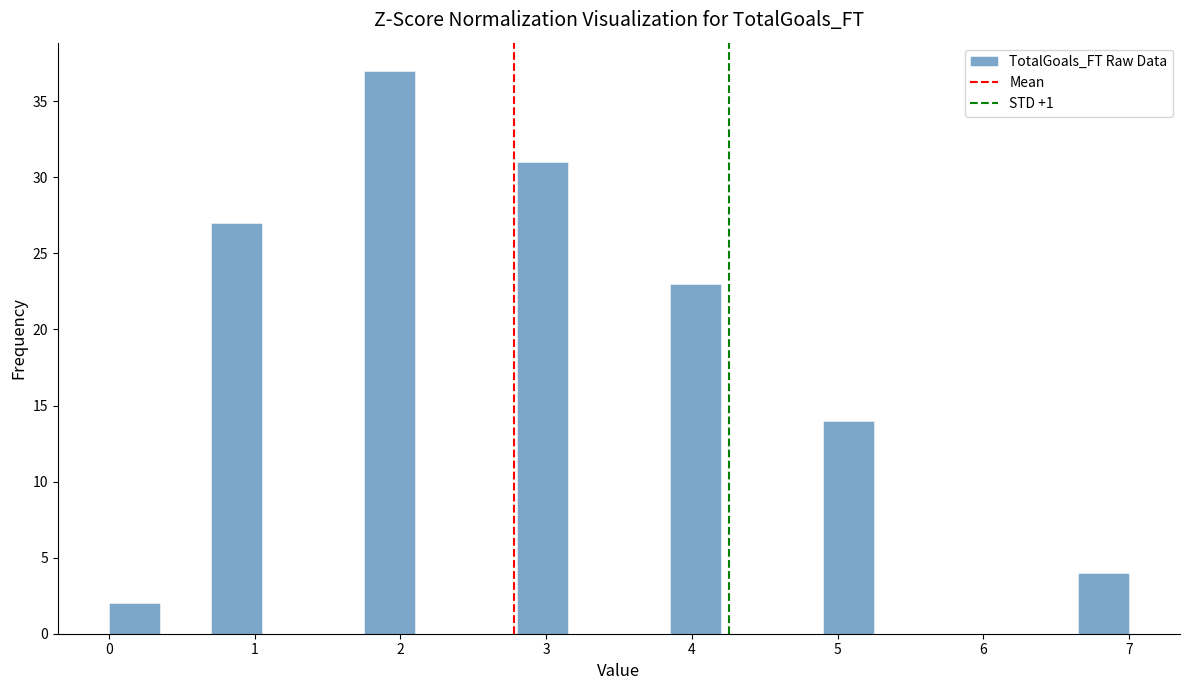

Read against the x-axis, roughly where is the centre of the tallest bar?

1.9